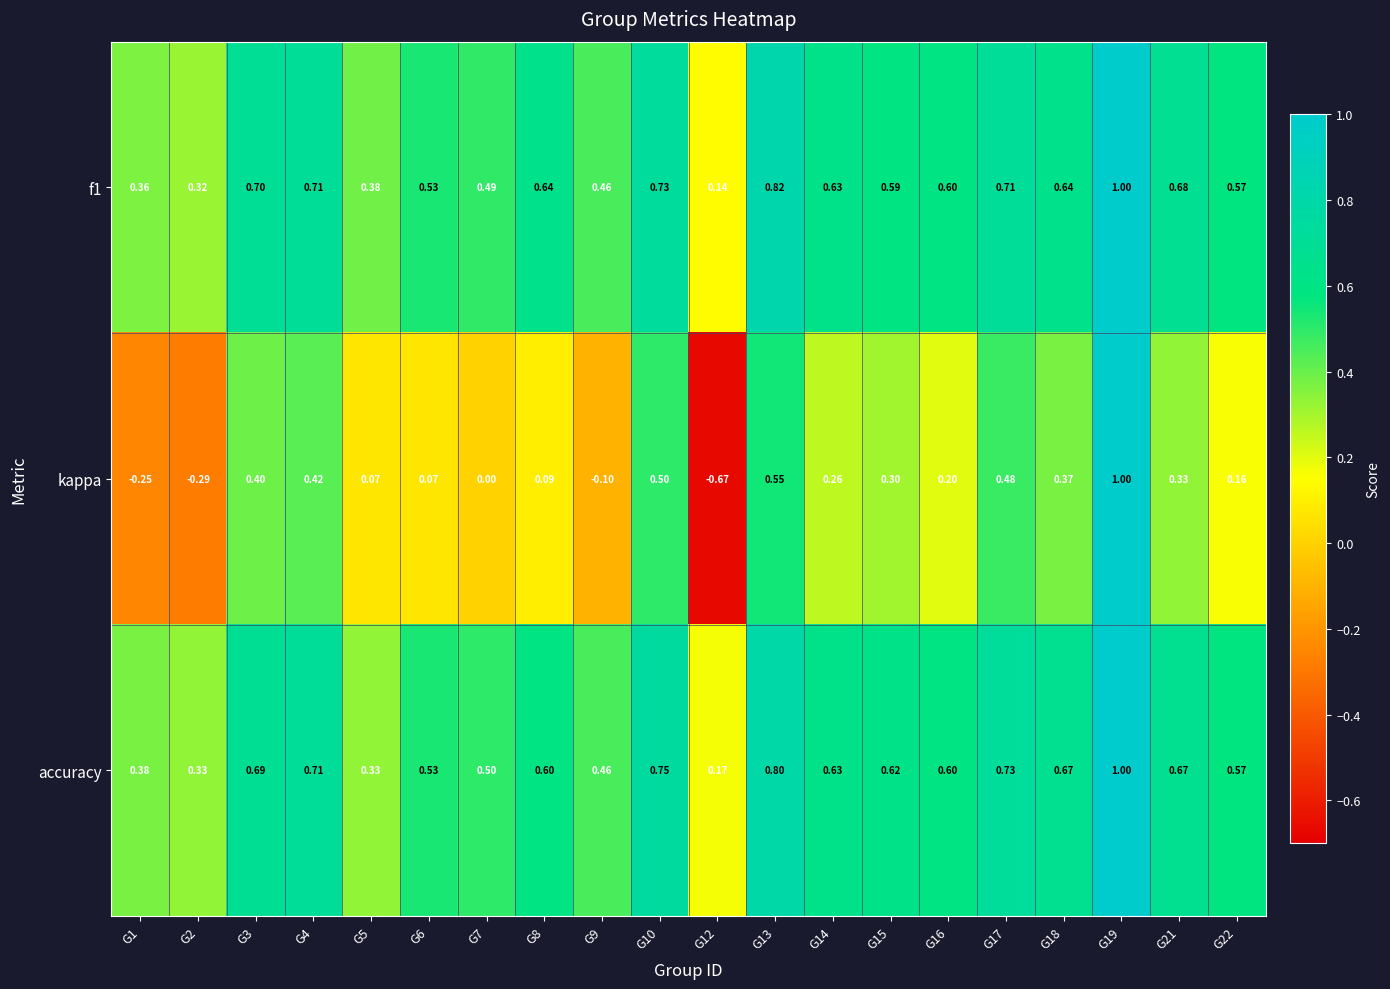

Is the value of f1 at G10 greater than the value of kappa at G10?

Yes